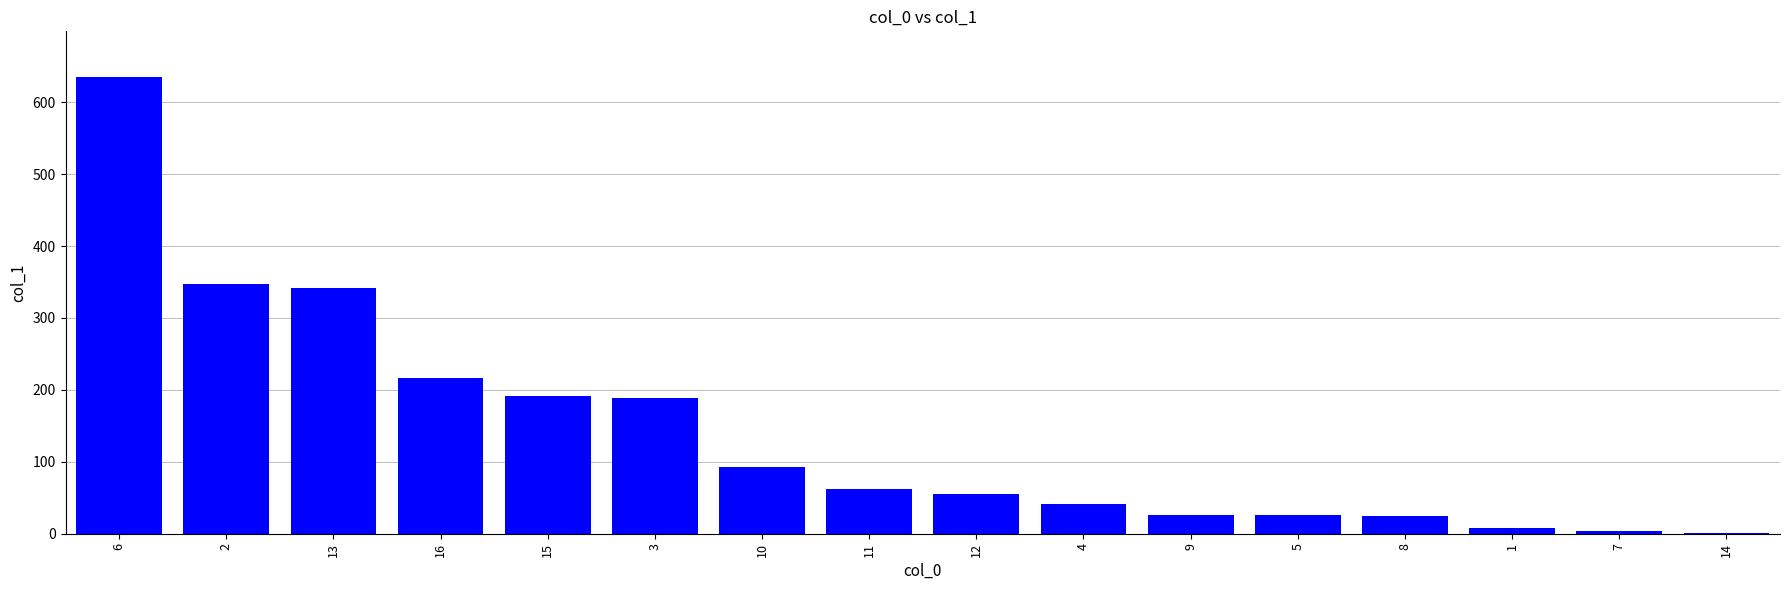

What is the change in value from 6 to 4?

-593.1